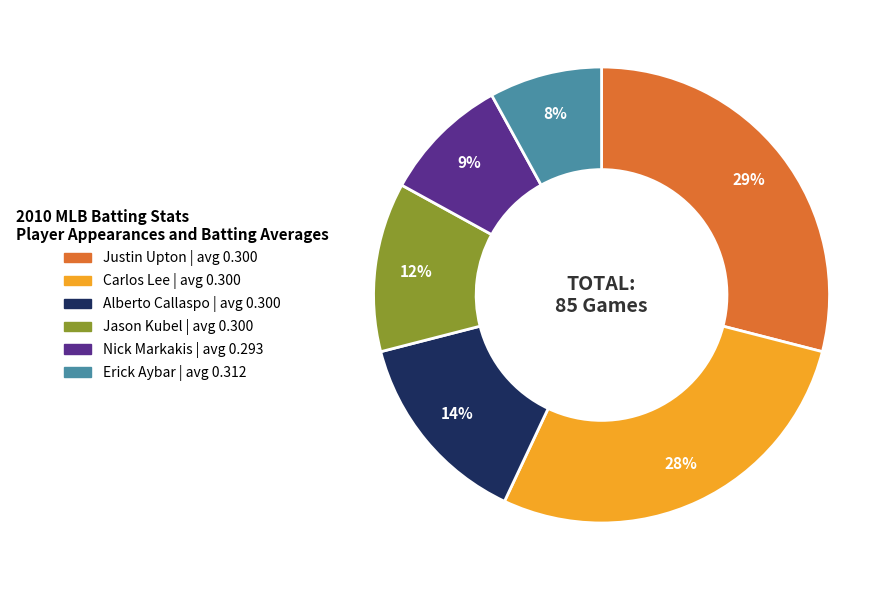

Between Carlos Lee and Nick Markakis, which is larger?

Carlos Lee